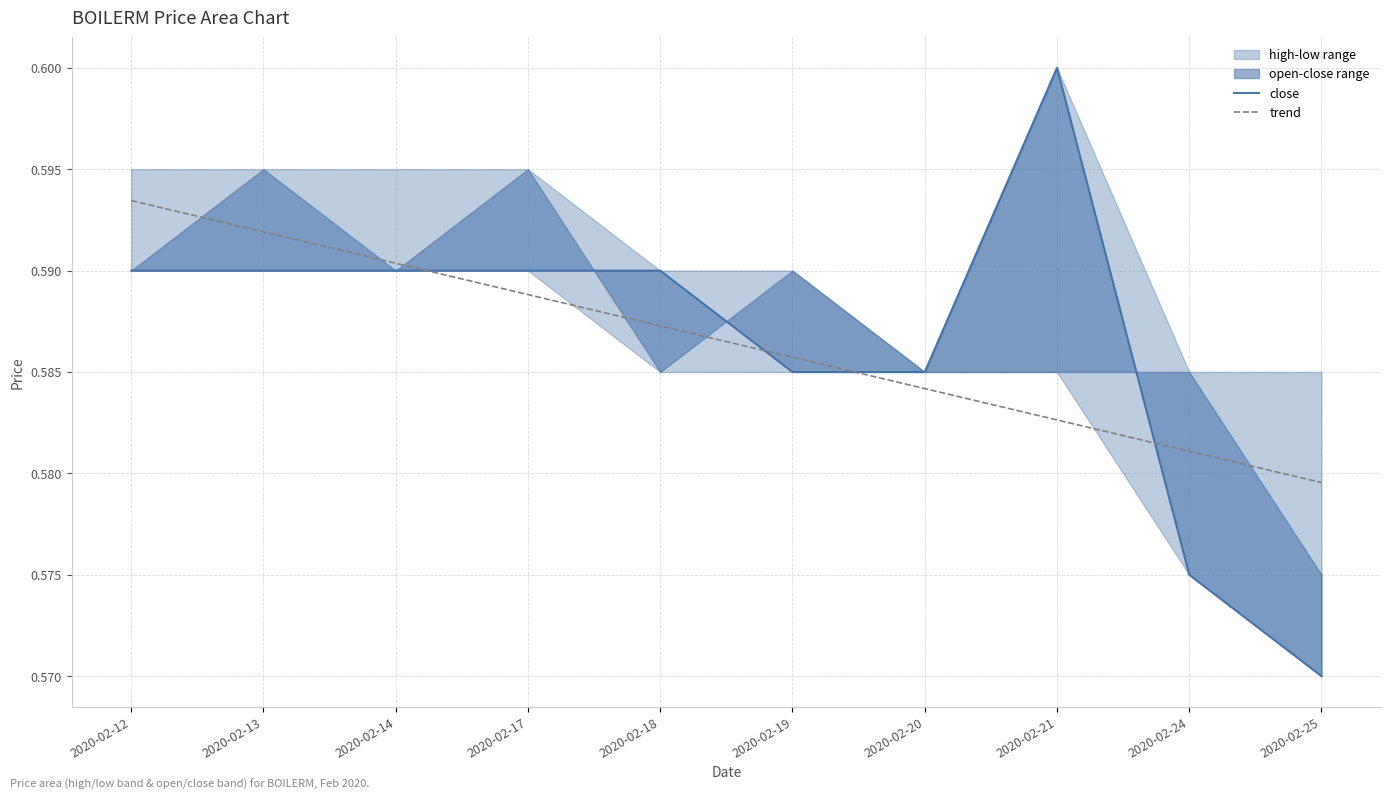

At 2020-02-14, list the series in order from largest to smallest.

trend, close